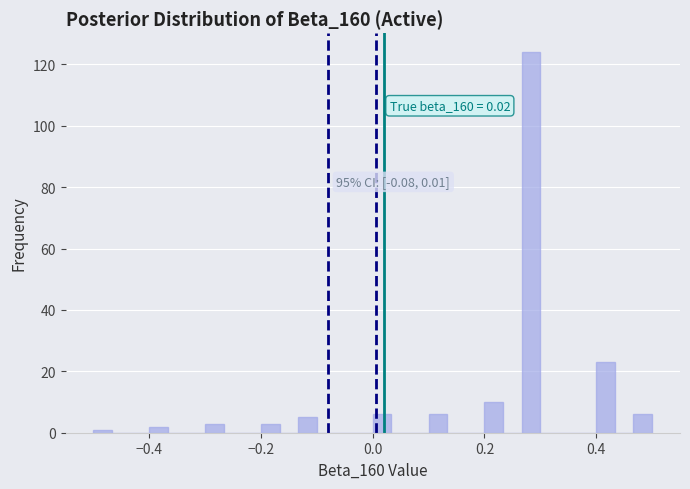

Around what value on the x-axis is the tallest bar? Give the approximate position of its centre, as read against the axis.

0.28